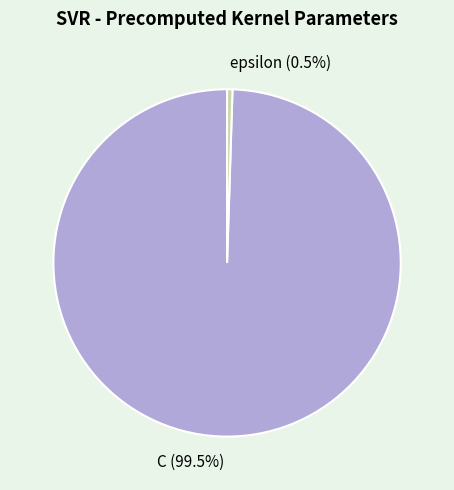

What percentage do epsilon and C together represent?

100.0%